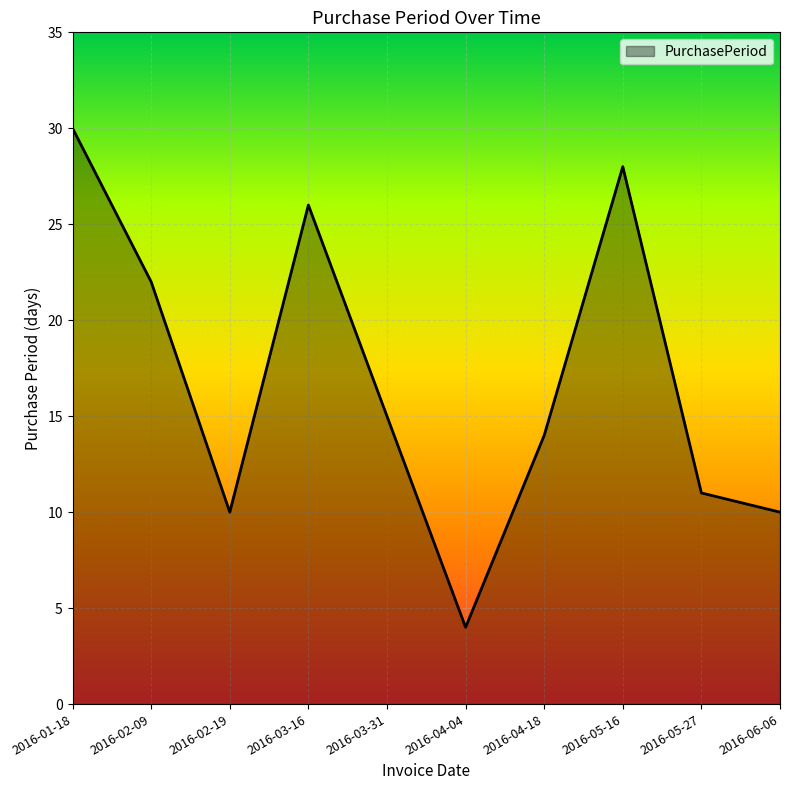

What is the change in value from 2016-01-18 to 2016-05-27?

-19